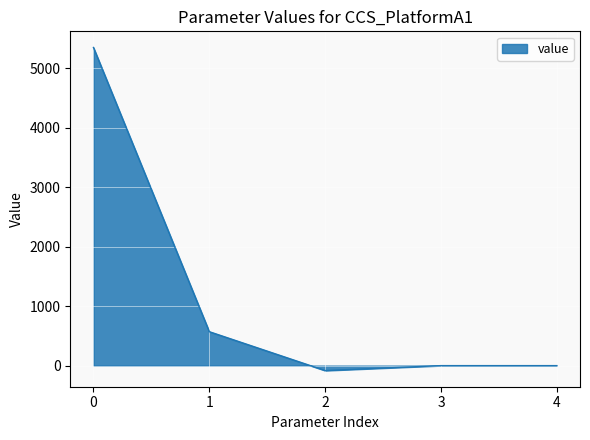

Which label corresponds to the smallest value in the chart?

2